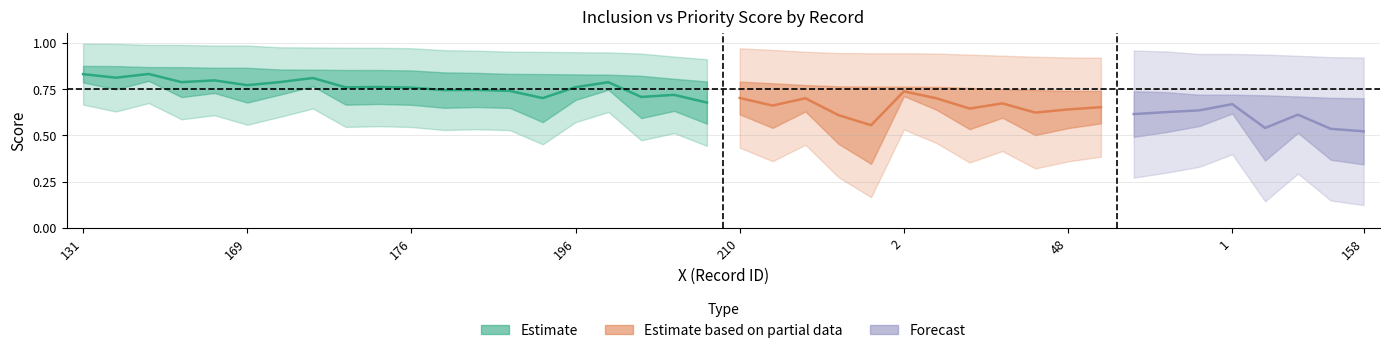

What is the average value of the PRI series?

0.6